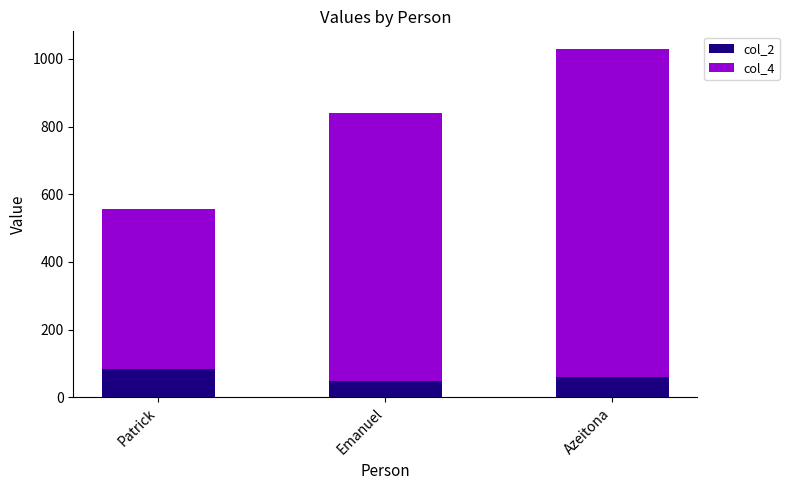

Are the bars horizontal?

No